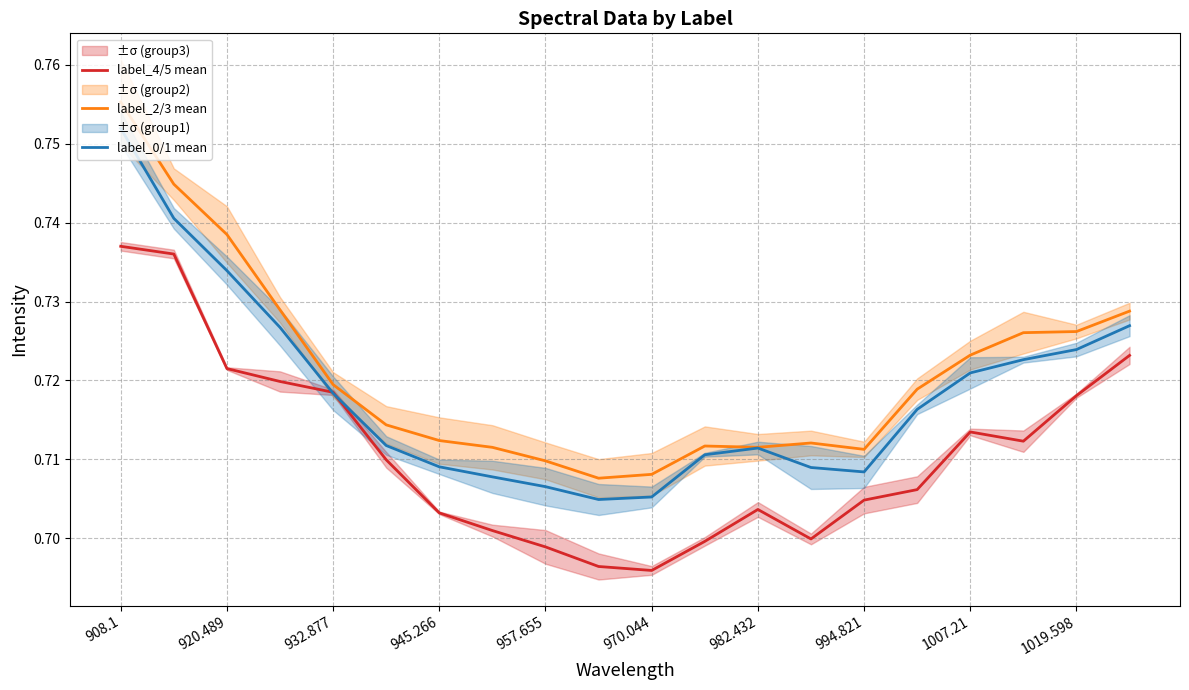

Is it true that label_4/5 mean equals 0.3 at 1007.21?

False